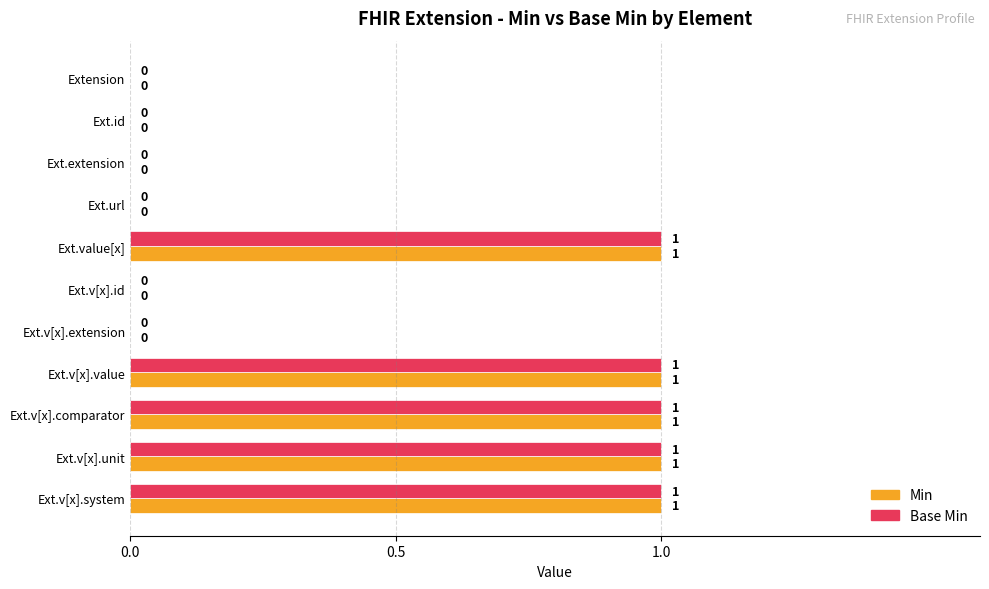

Is it true that Base Min equals 0 at Ext.v[x].unit?

False